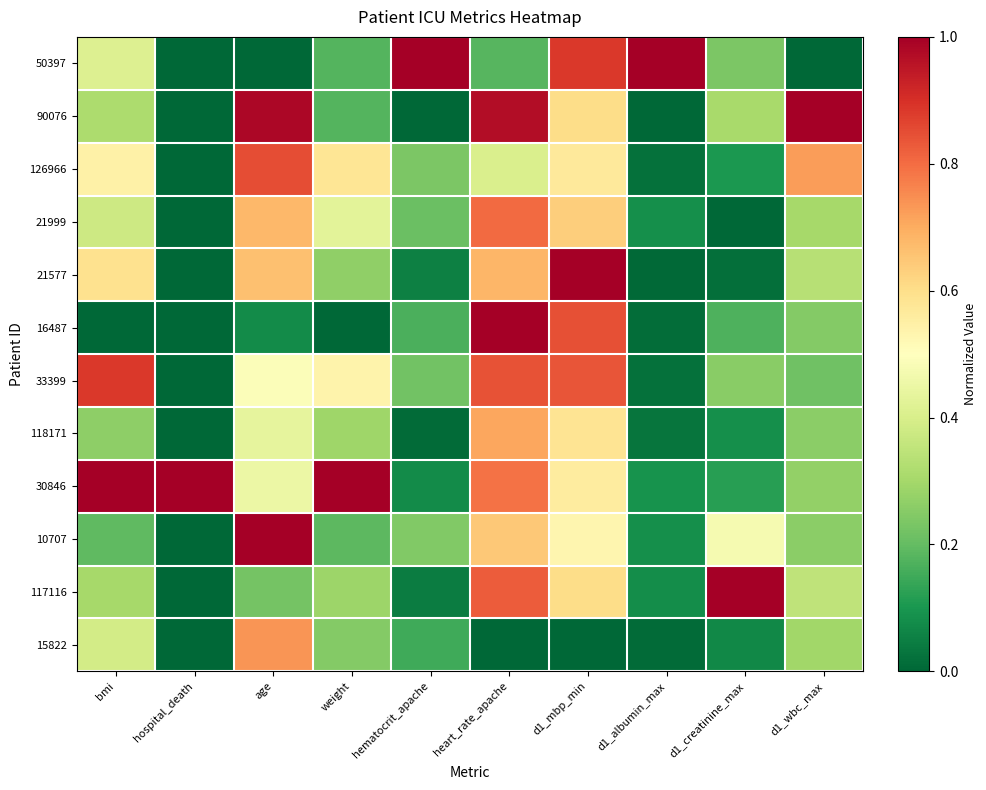

Which label corresponds to the largest value in the chart?

hematocrit_apache